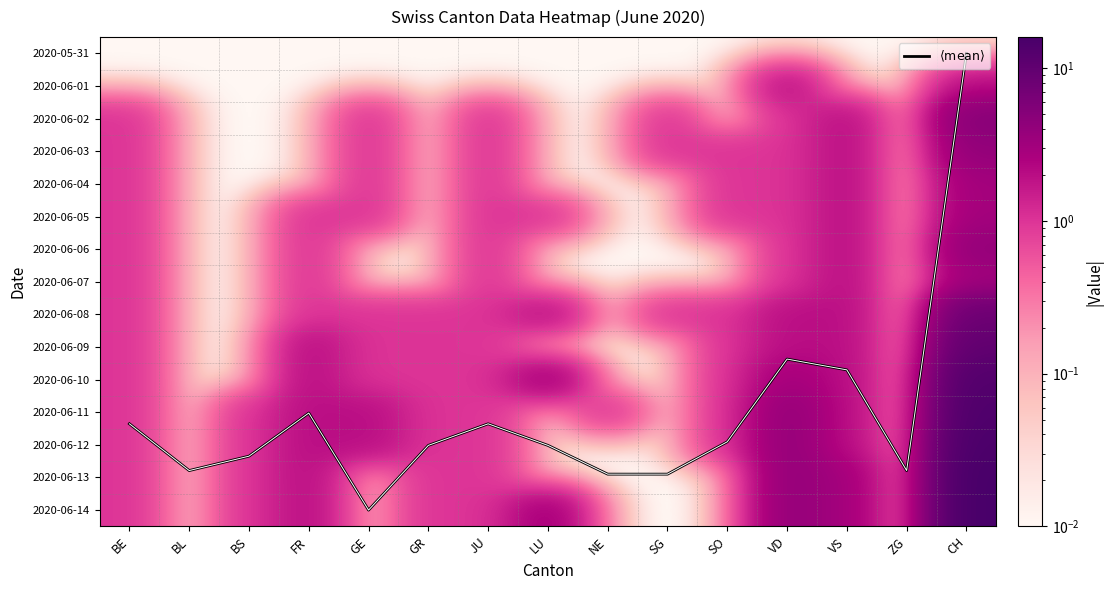

Count the number of categories in the chart.

15